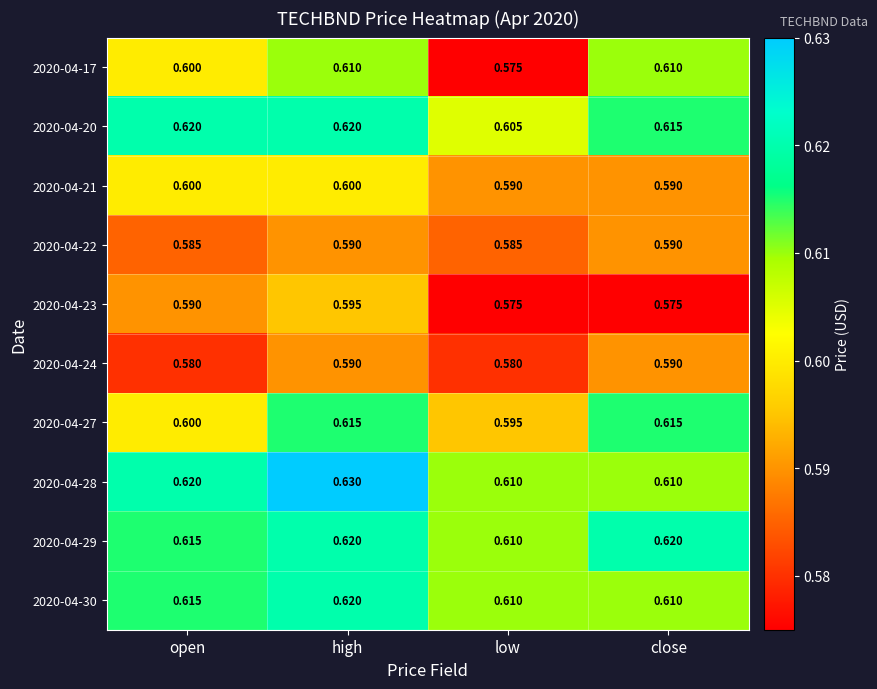

Is the value of 2020-04-29 at open greater than the value of 2020-04-17 at high?

Yes